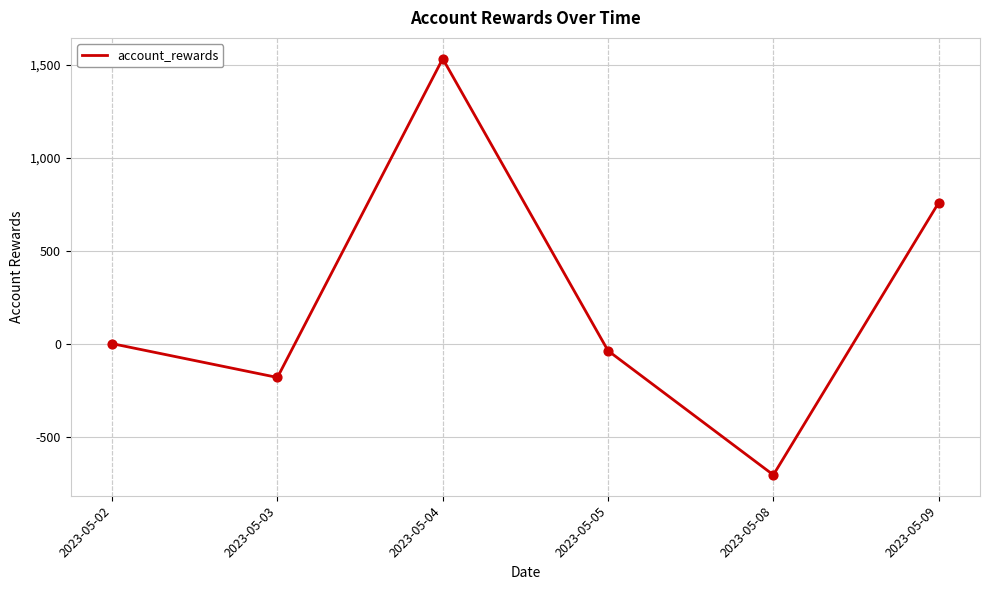

What is the change in value from 2023-05-04 to 2023-05-09?

-774.0